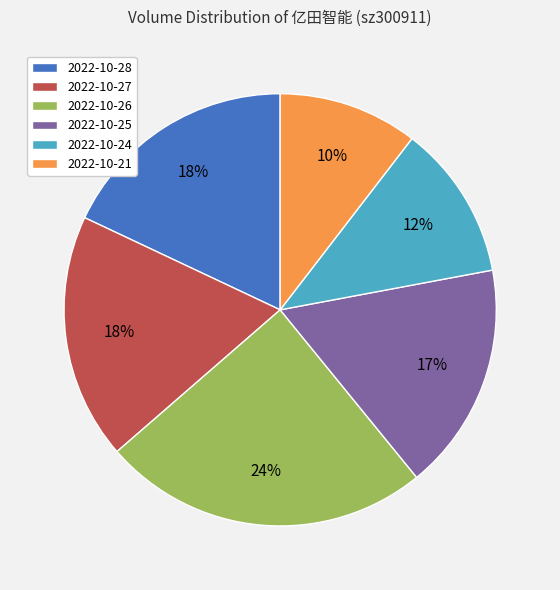

Does any single category account for the majority?

No